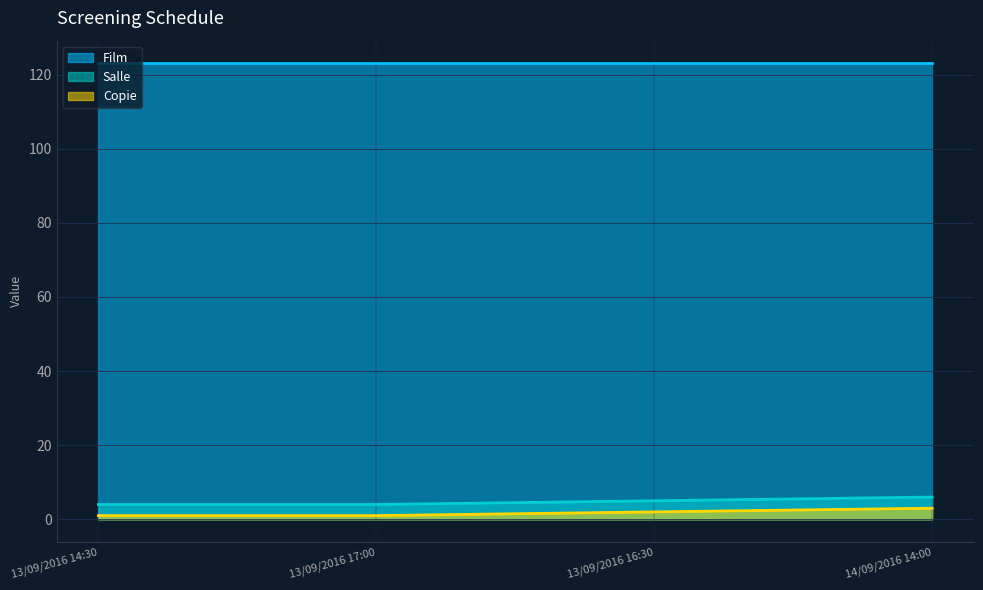

Count the Salle values in the range 4 to 6.

4